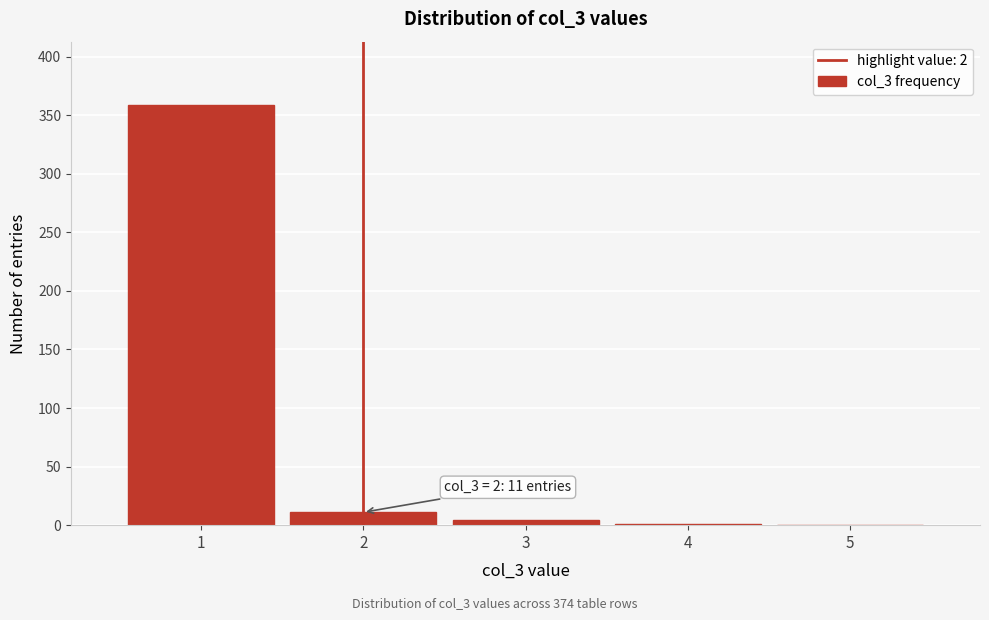

Over which range of the x-axis is the bar tallest?

0.5 to 1.5